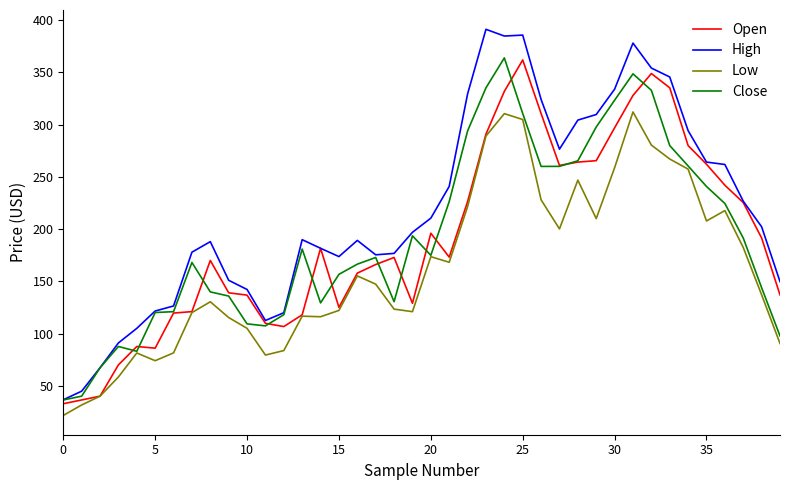

Which series has the widest spread of values?

High